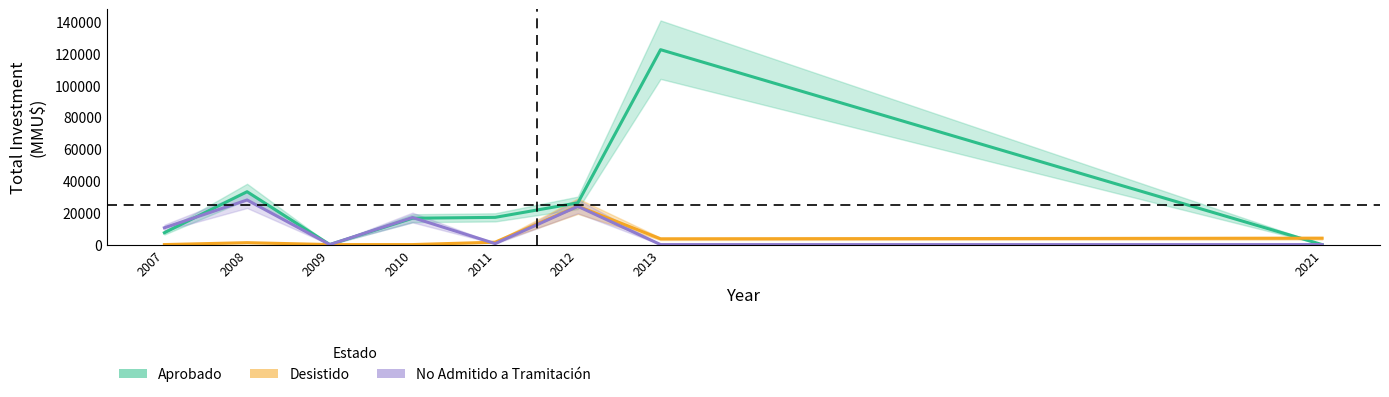

Between 2010 and 2012, which is larger?

2012